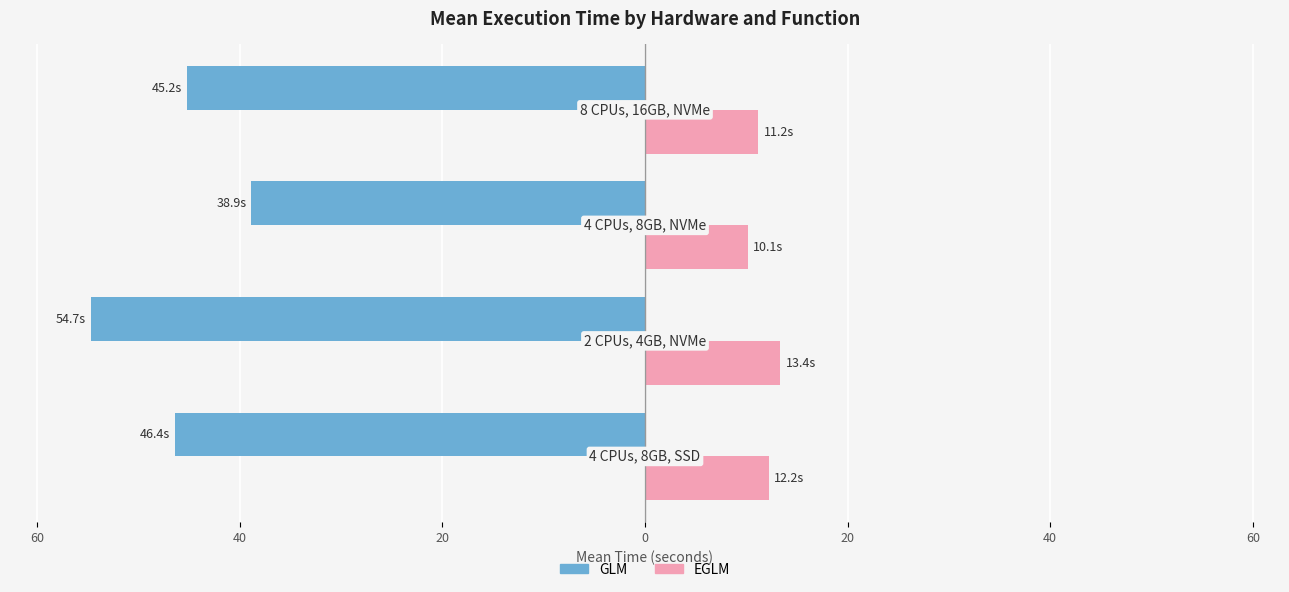

What are all the series names shown in the legend?

GLM, EGLM